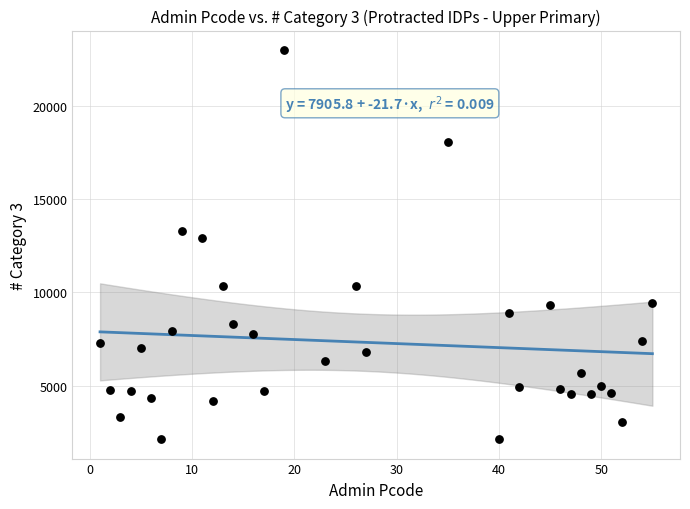

What is the range of X values (max minus min)?

54.0